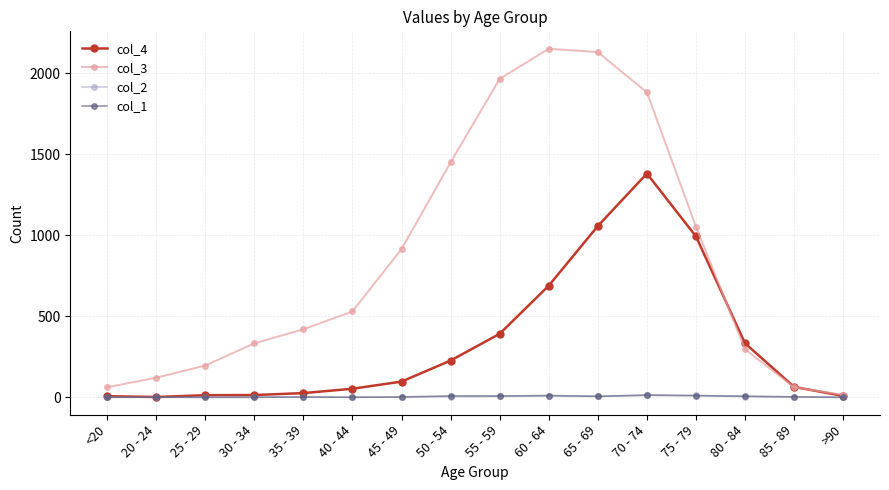

Is it true that col_2 equals 14 at 70 - 74?

True